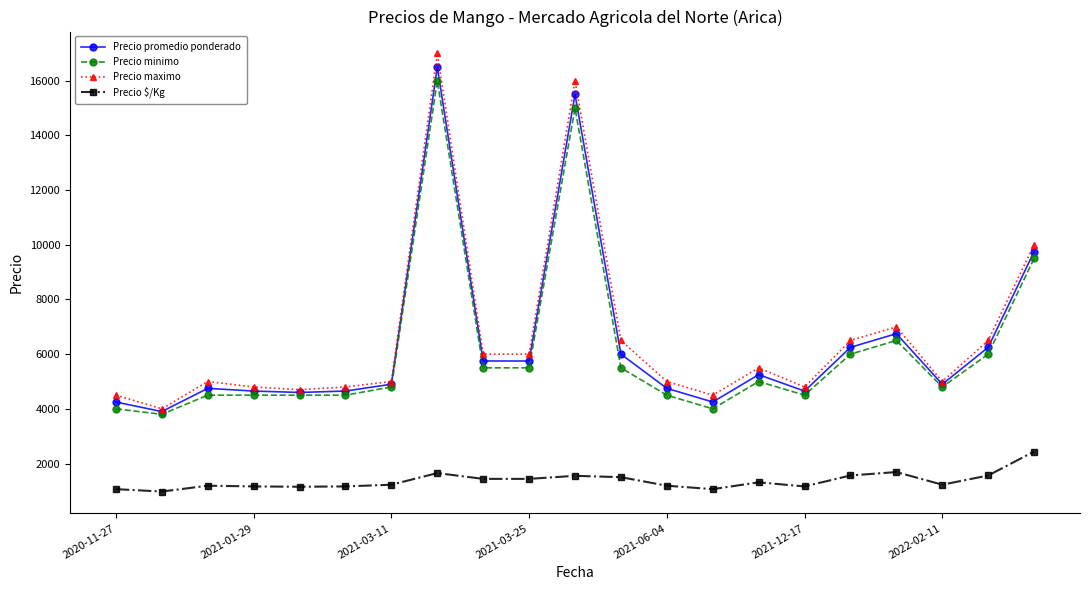

At how many categories does at least one series exceed 10130?

2